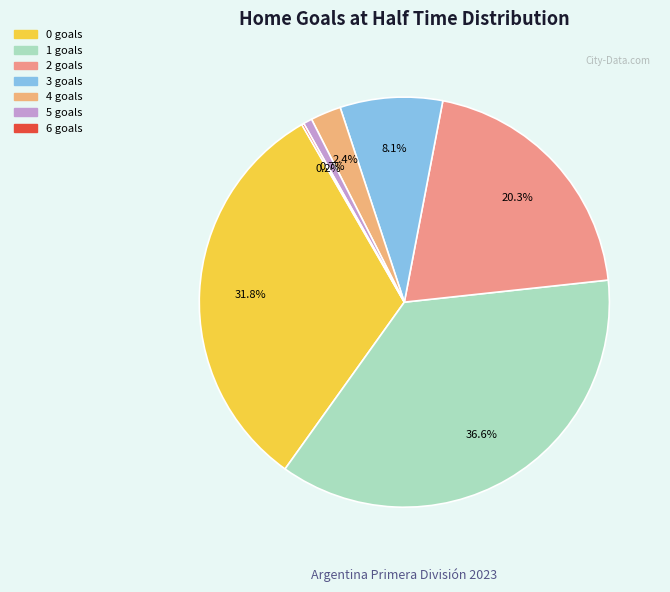

The 6 slice represents 1% of the pie. True or false?

False